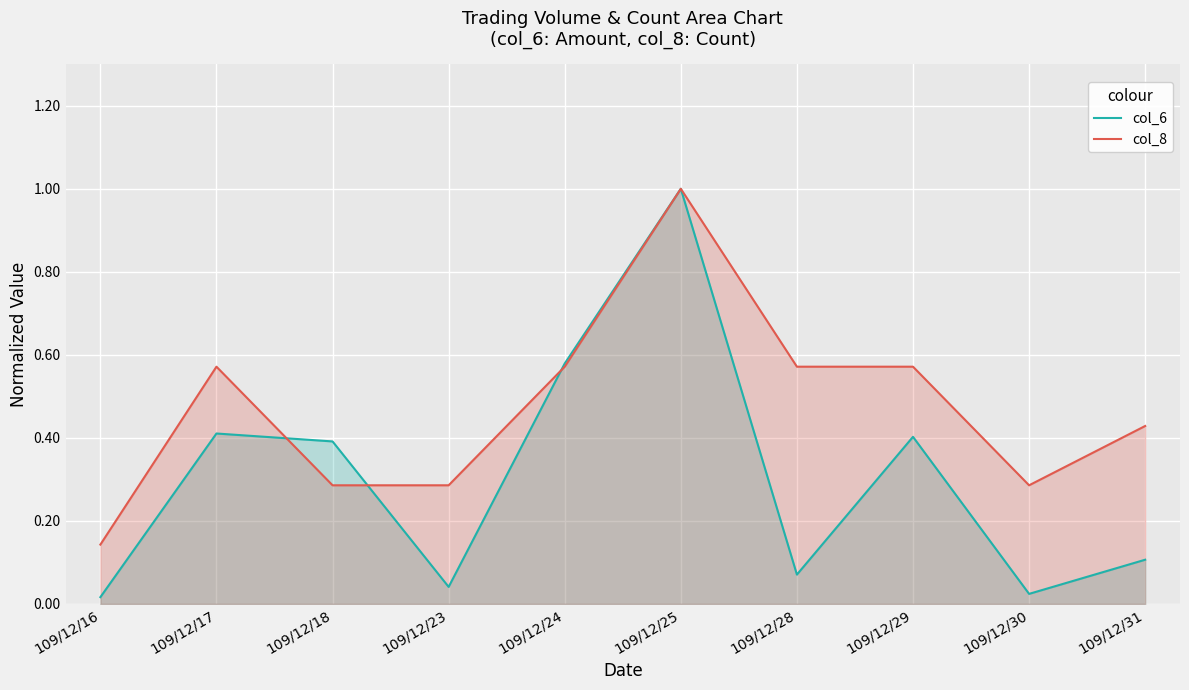

Does the chart display data point markers on the line(s)?

No